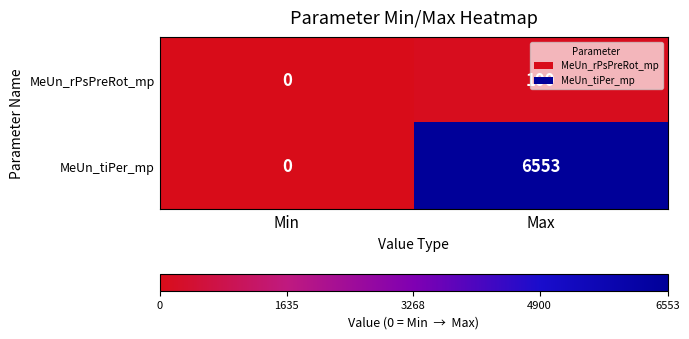

What is the spread (max minus min) of values at Max?

6453